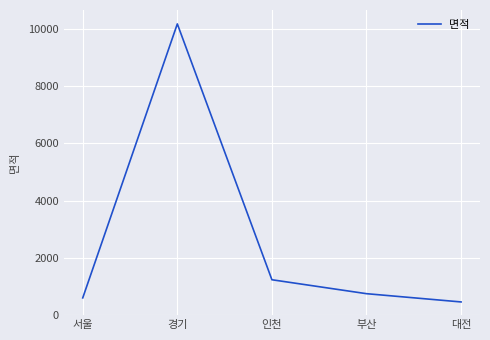

How many interior local peaks (higher than both neighbors) does the data have?

1